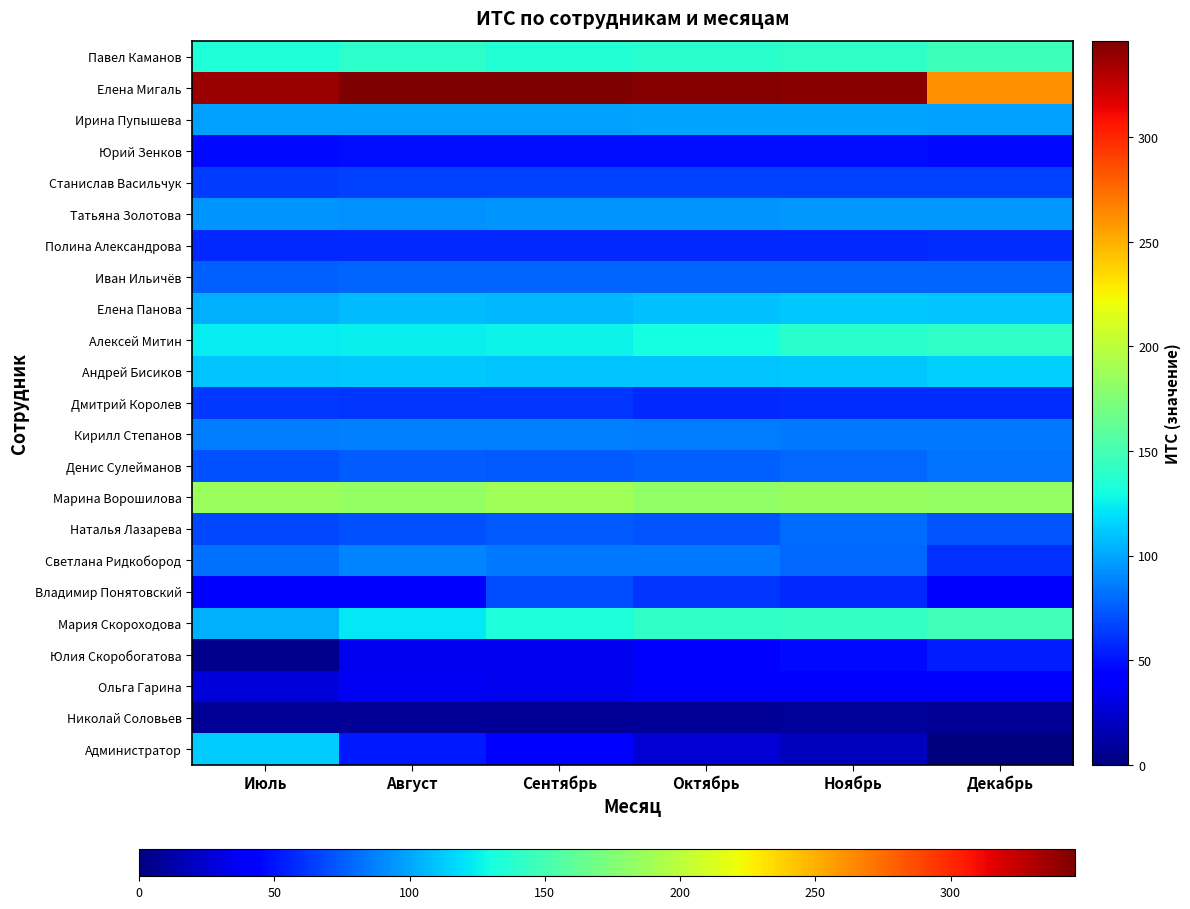

Which label corresponds to the largest value in the chart?

Сентябрь